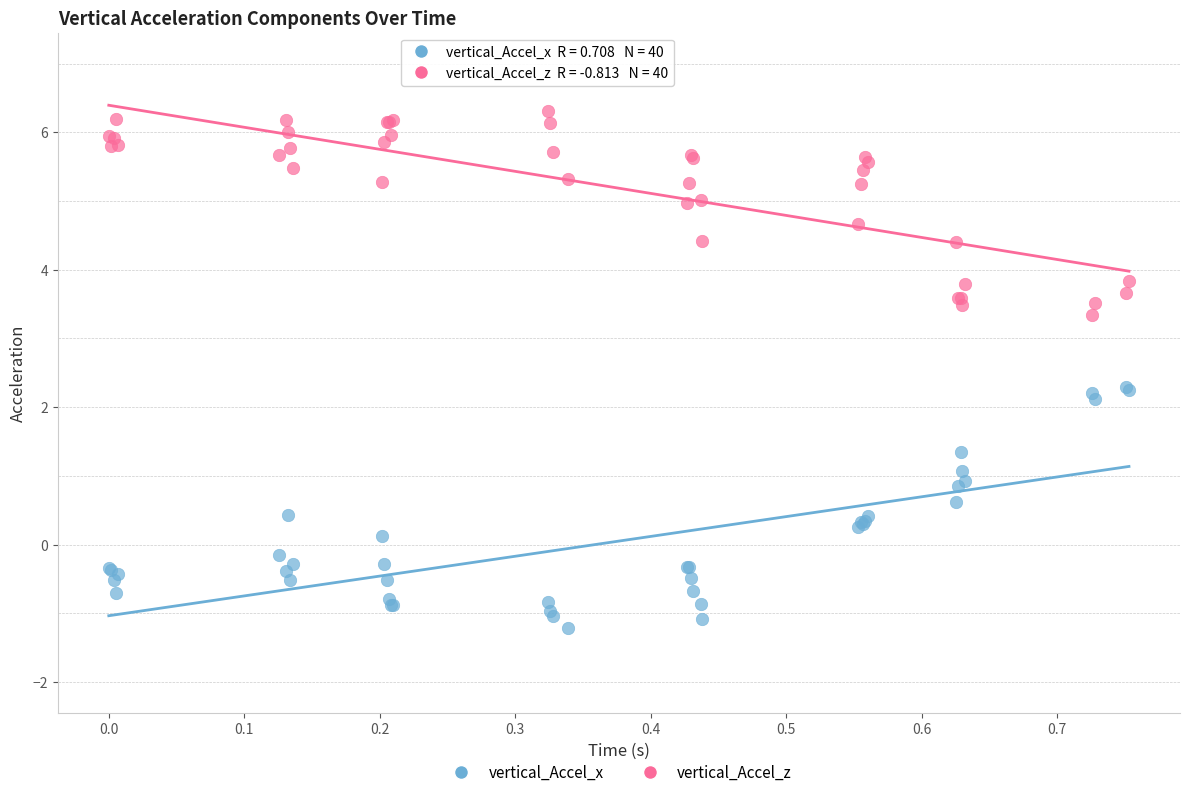

Which series contains the highest Y value?

vertical_Accel_z